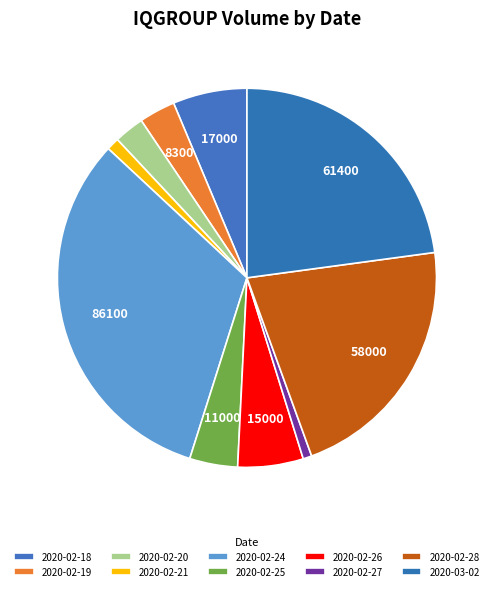

Which slice is the smallest?

2020-02-27